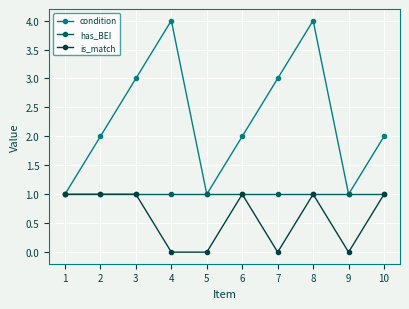

True or false: condition has a value of 1 at 1.

True